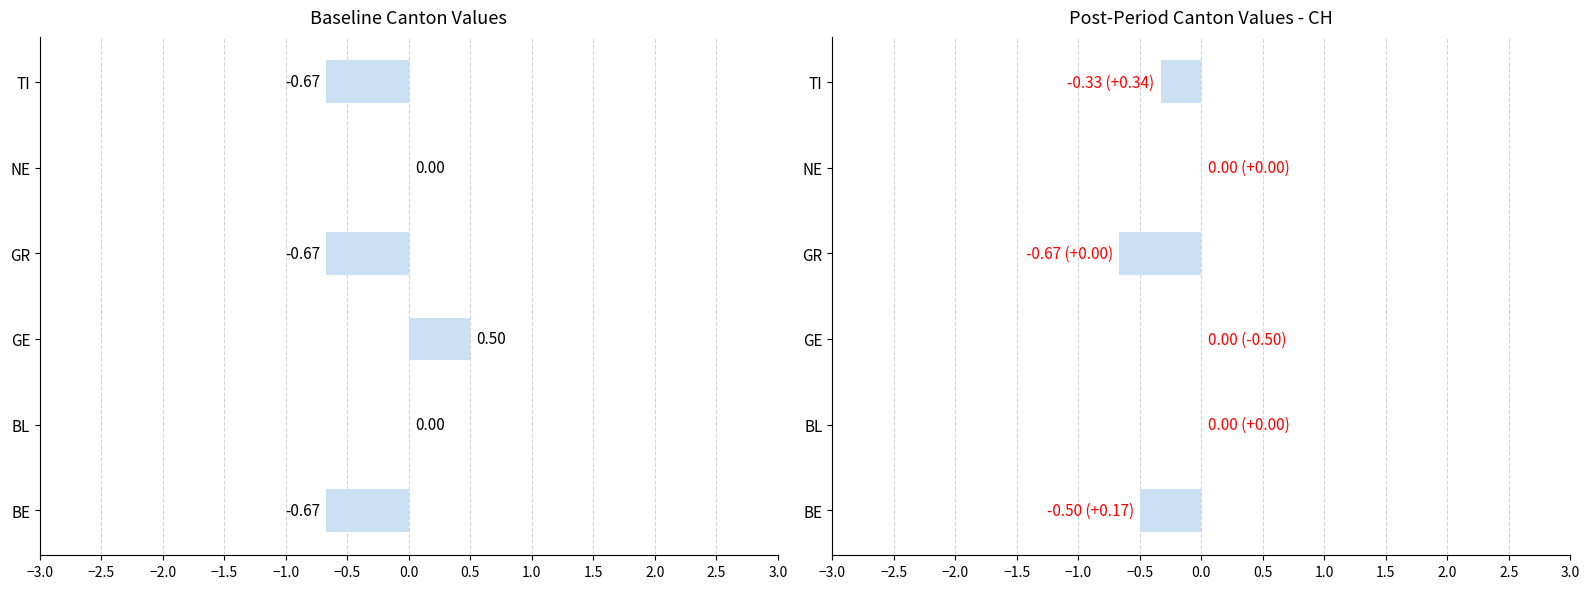

What is the sum of all Post-Period values?

-1.5